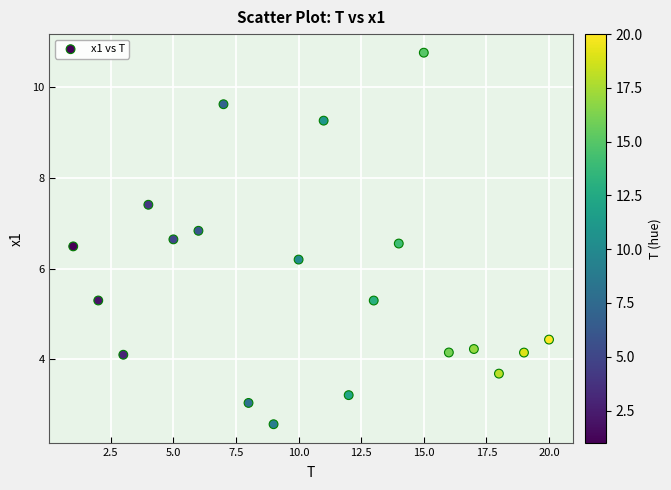

What Y value in the scatter plot is closest to 6?

6.2